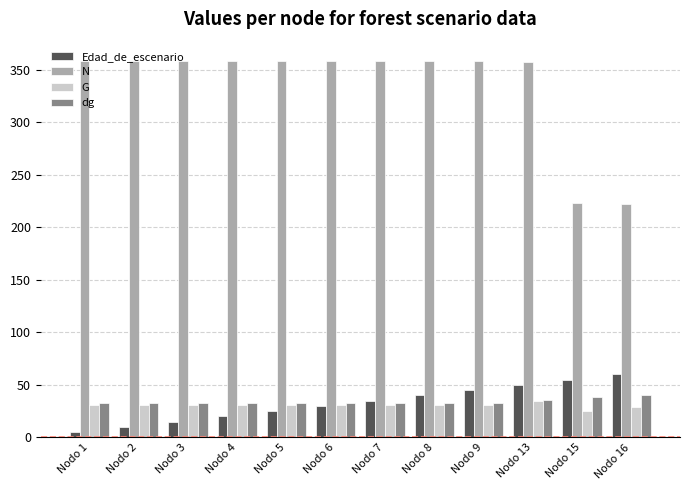

Does the chart contain stacked bars?

No